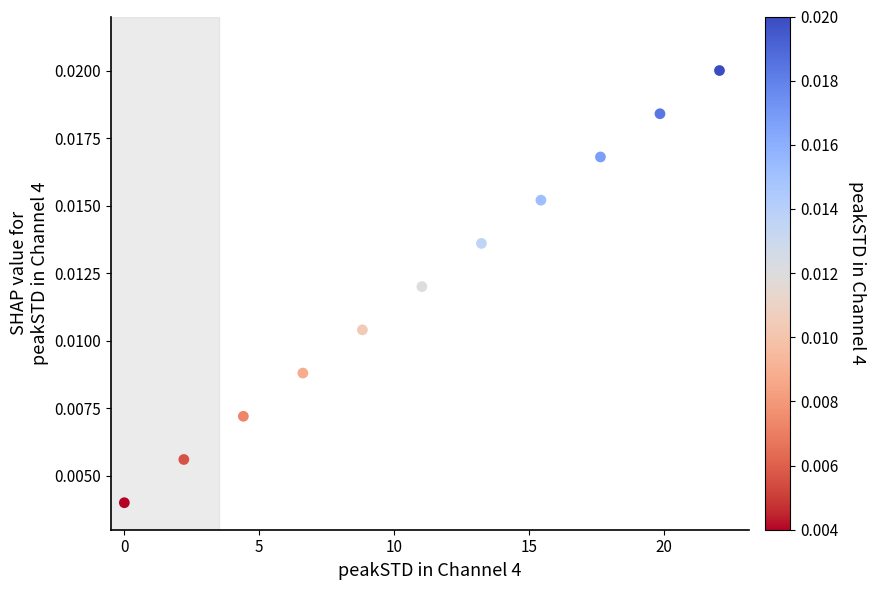

What is the average X value?

11.0